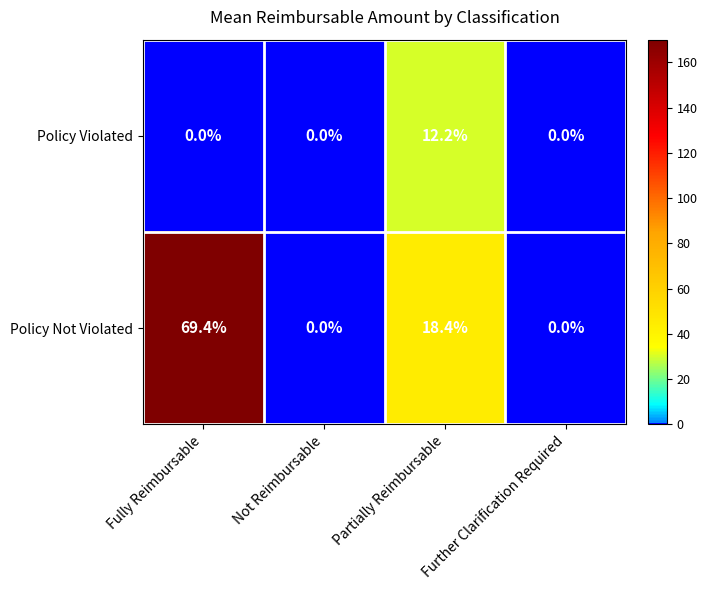

What is the difference between the highest and lowest values at Fully Reimbursable?

69.4